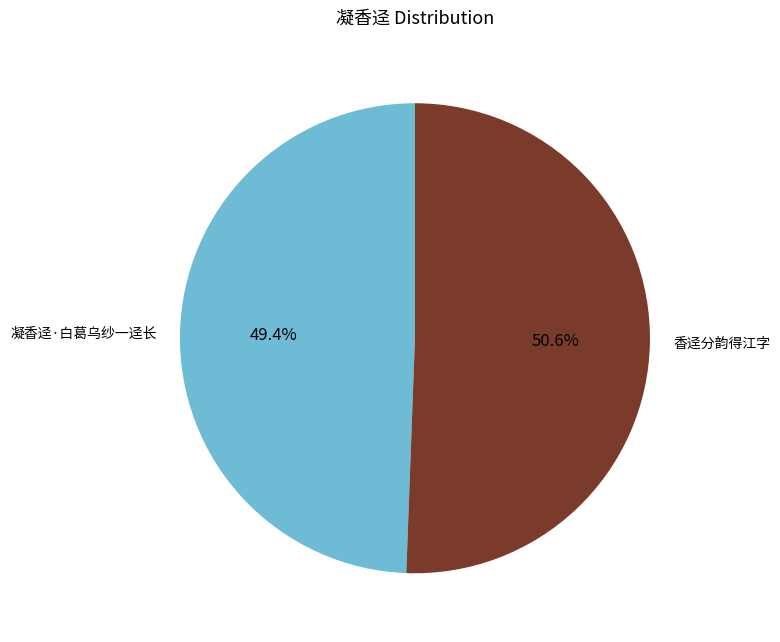

The 凝香迳·白葛乌纱一迳长 slice represents 35% of the pie. True or false?

False